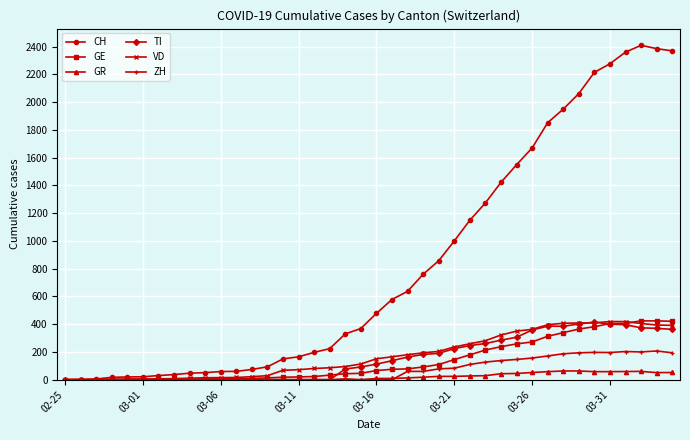

Which series has the widest spread of values?

CH